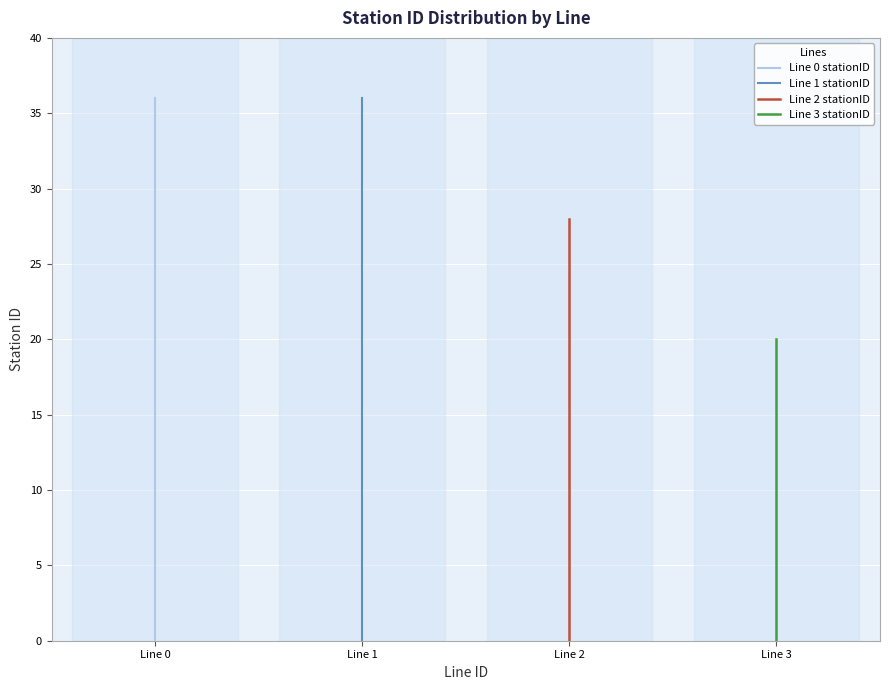

True or false: Line 1 stationID has a value of 36 at Line 1.

True